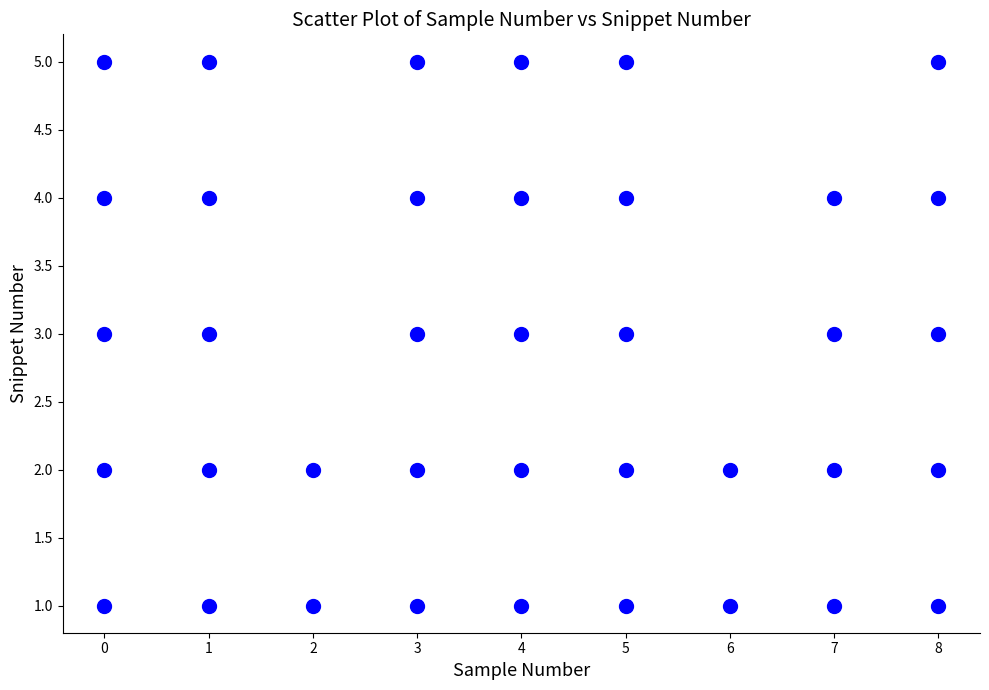

What is the range of X values (max minus min)?

8